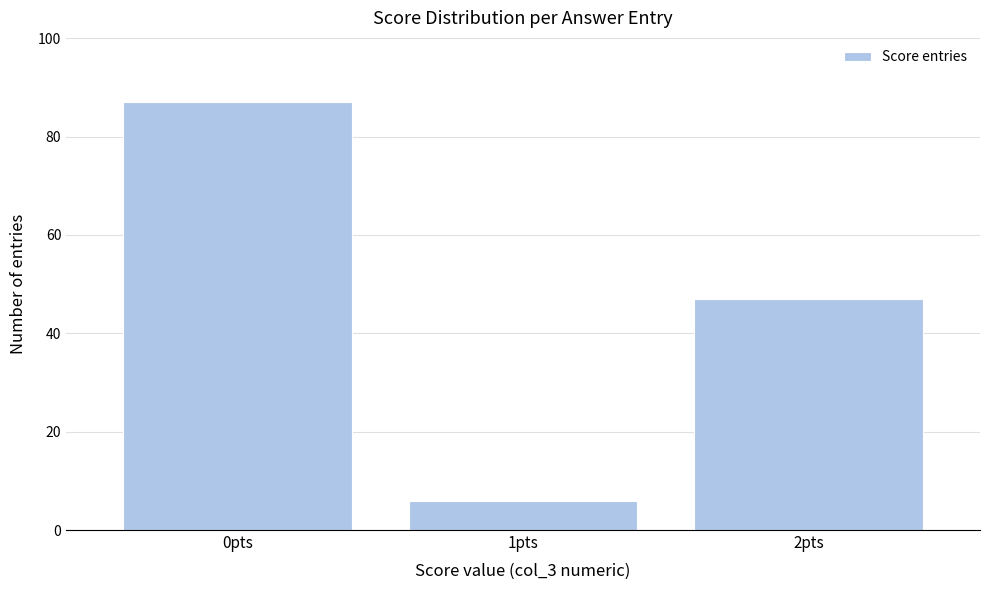

Which range on the x-axis has the tallest bar?

-0.5 to 0.5